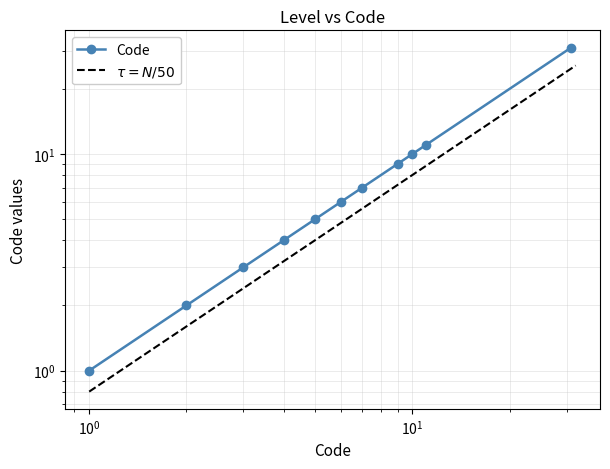

Is this an area chart (filled region under the line)?

No